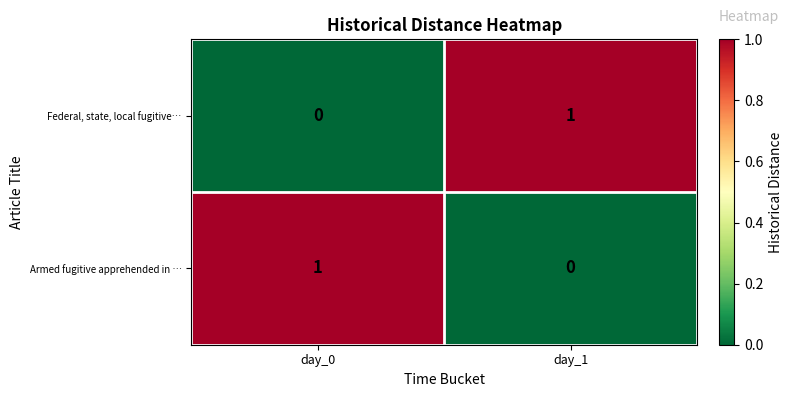

Is the value of Federal, state, local fugitive… at day_0 greater than the value of Armed fugitive apprehended in … at day_0?

No